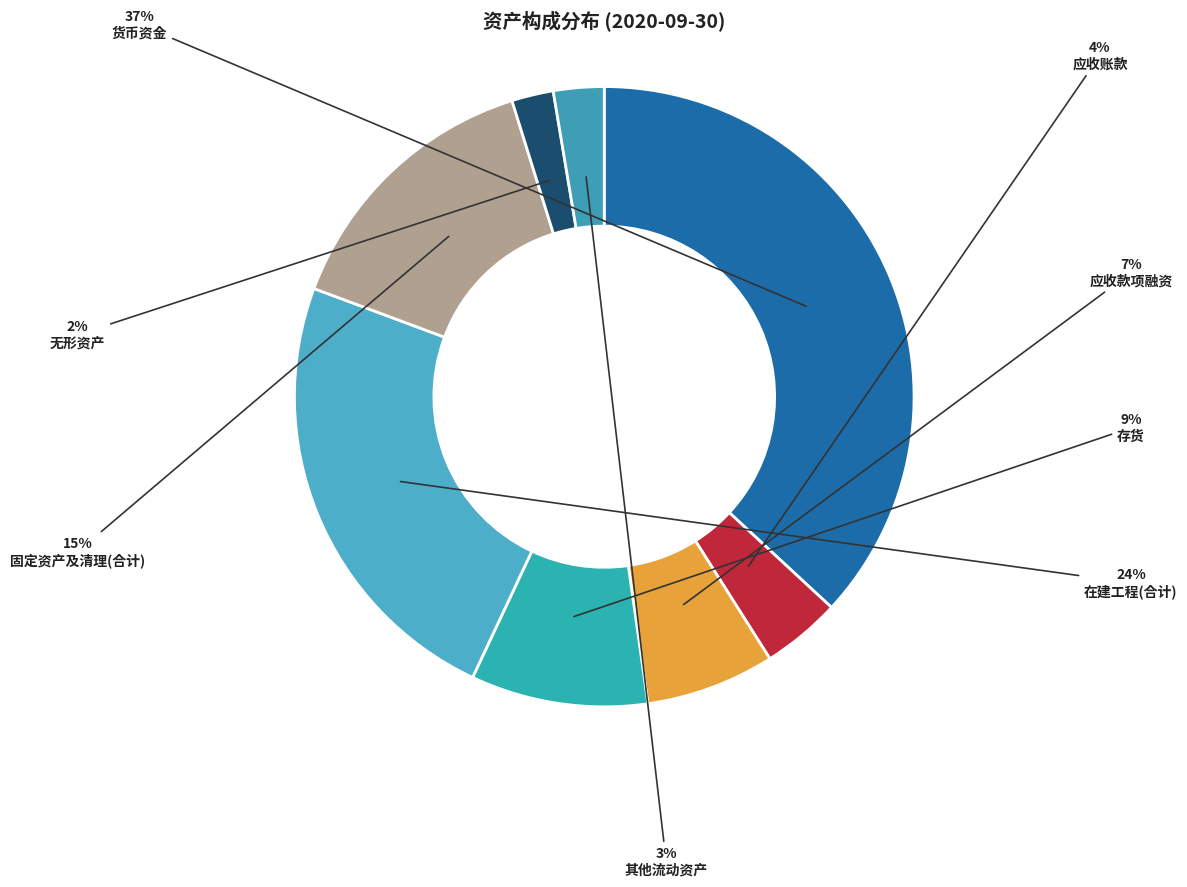

Count the number of slices in the pie.

8